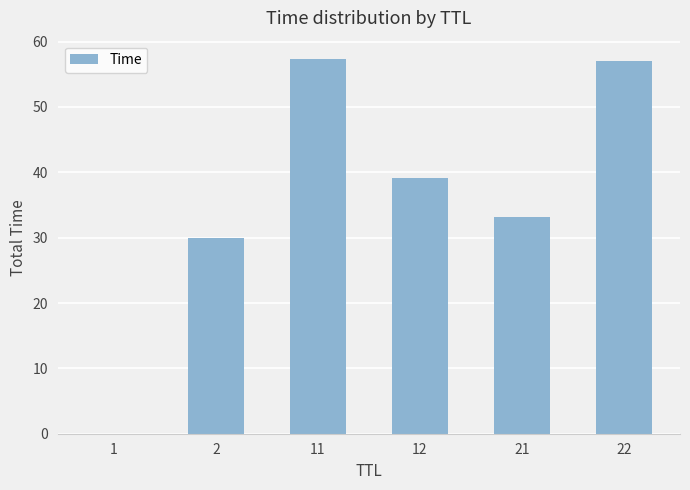

True or false: the data shows 94.6 at 11.

False